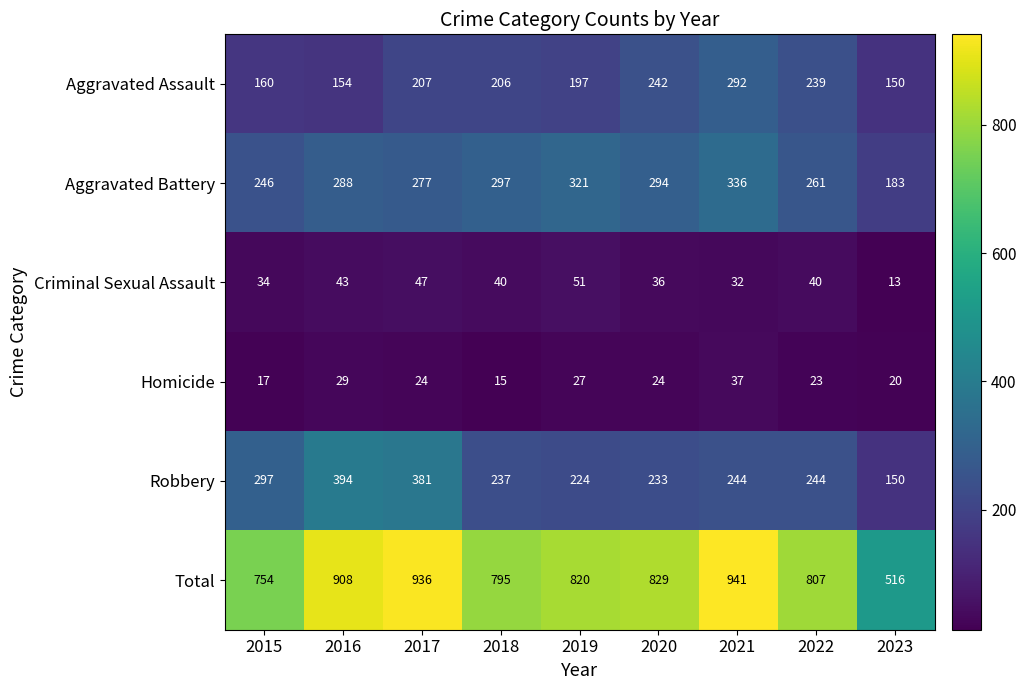

At which category is the sum across all series the highest?

2021